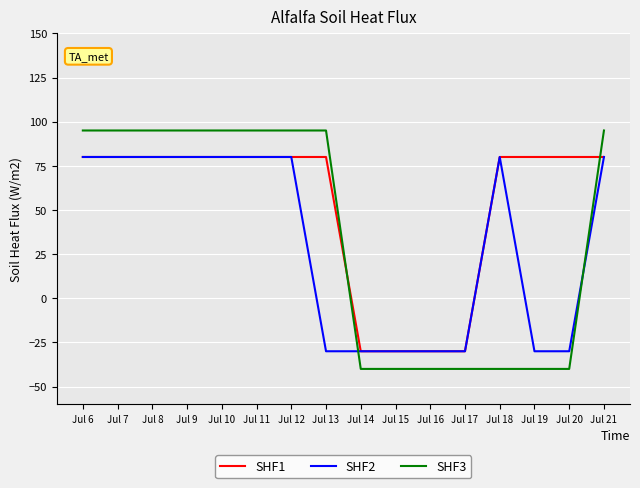

How many intersections are there between SHF1 and SHF3?

2